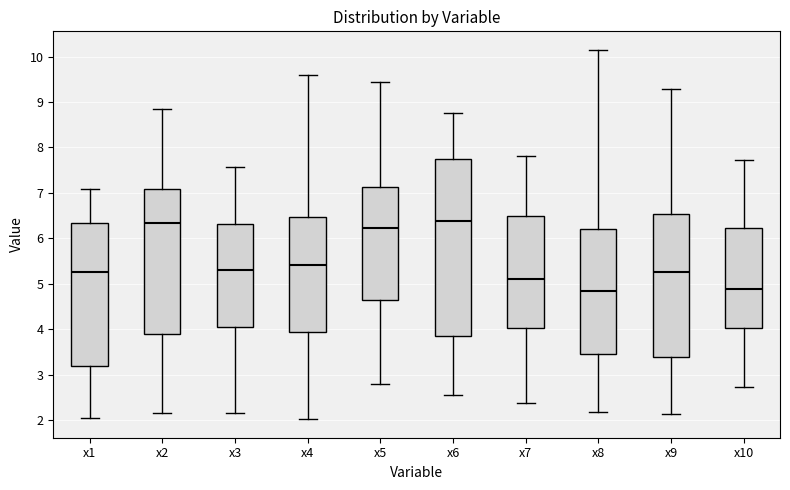

Which box is the tallest, from its lower edge to its upper edge?

x6